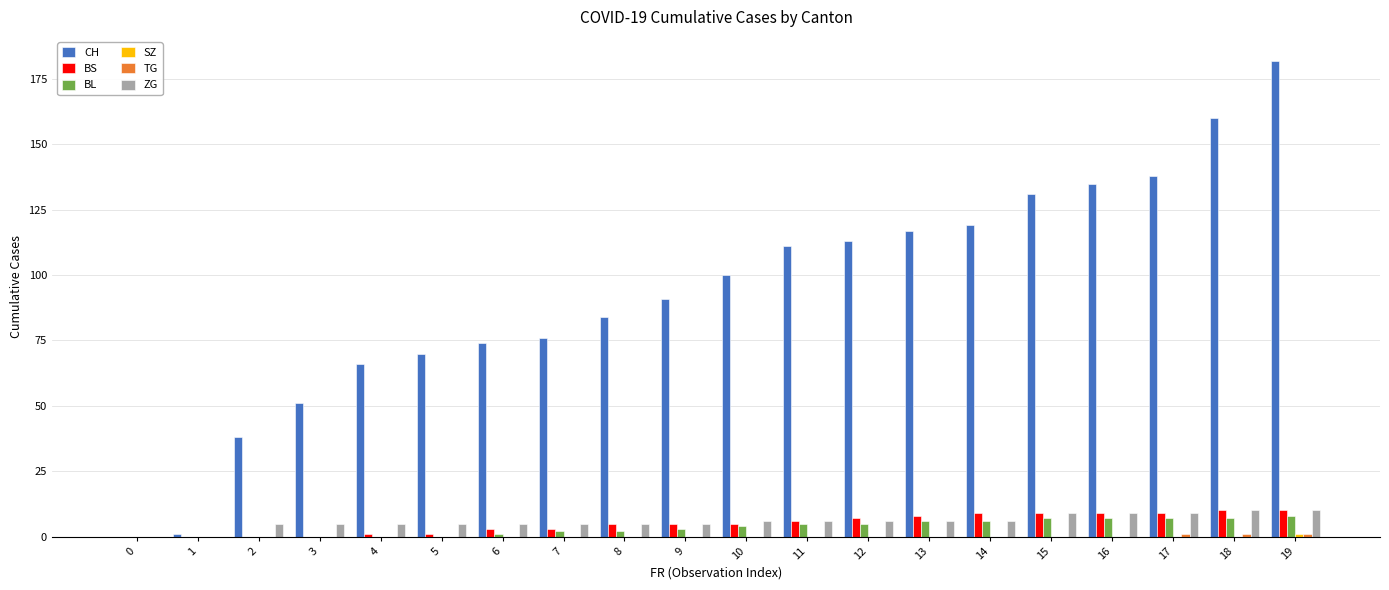

How many series are shown in this chart?

6